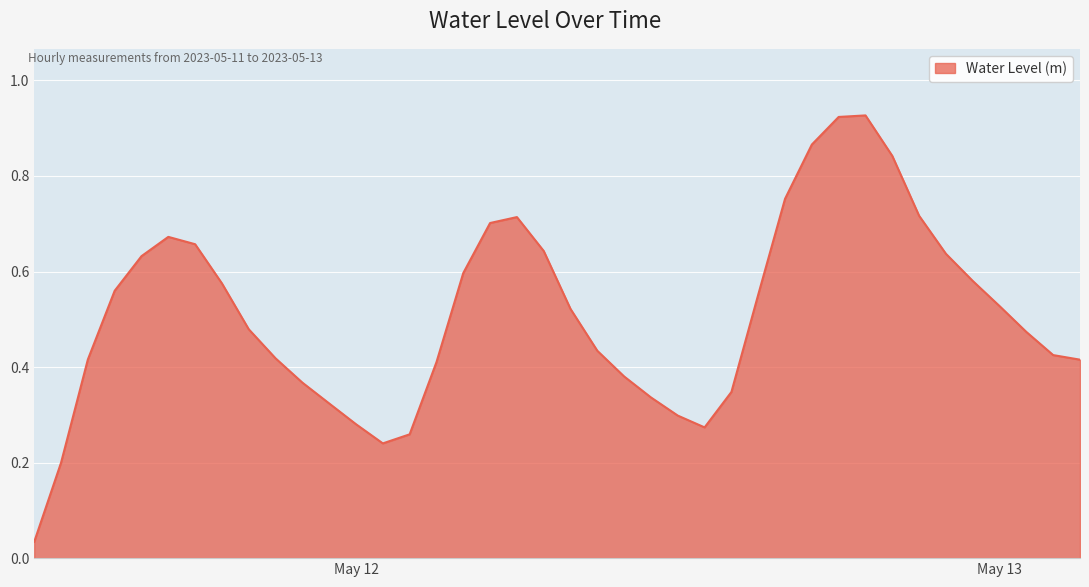

How many categories are shown in the chart?

40